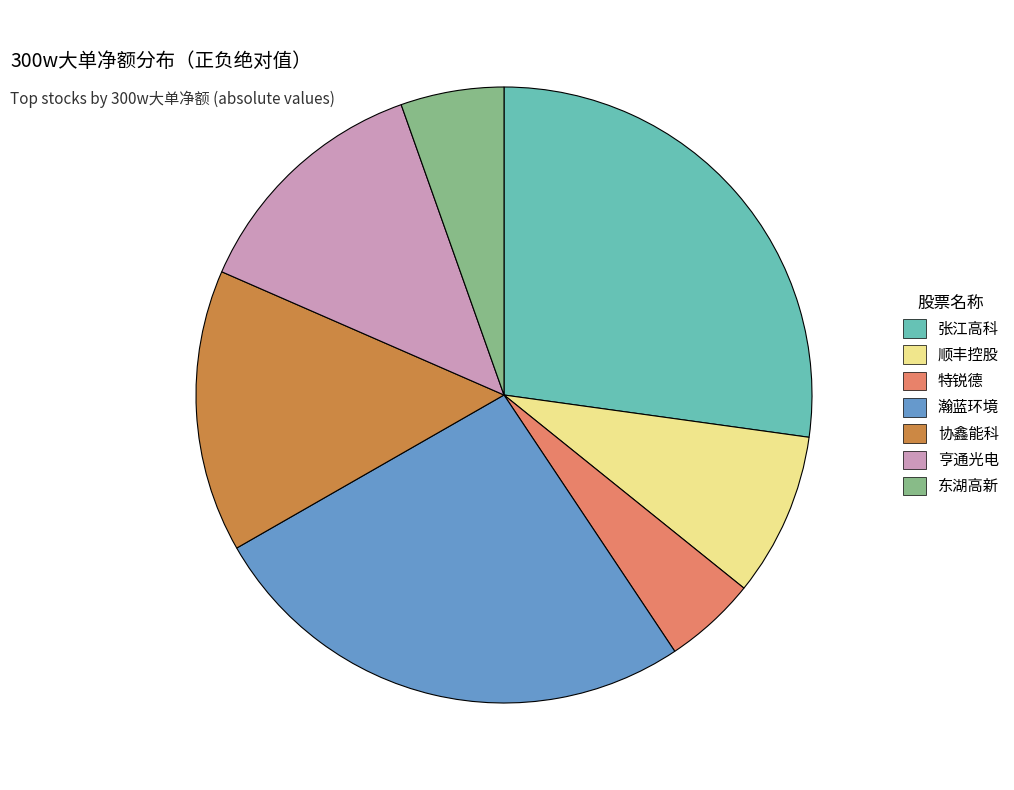

Do 东湖高新 and 瀚蓝环境 together represent more than half of the pie?

No